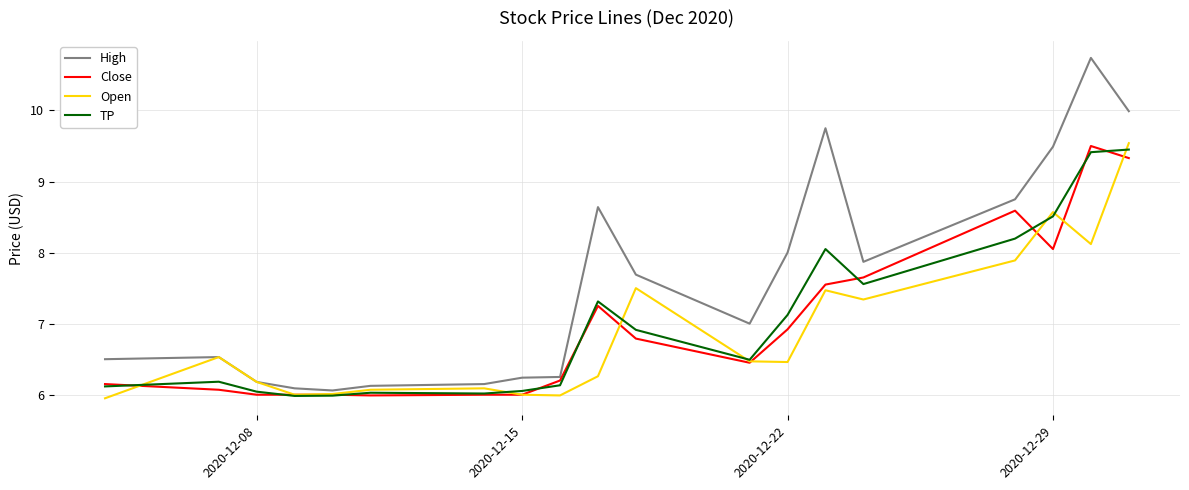

Which series has the largest total across all categories?

High